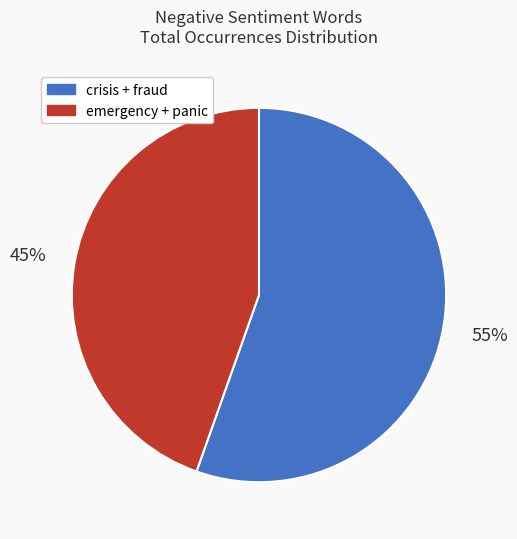

Is there any slice that represents more than half of the pie?

Yes